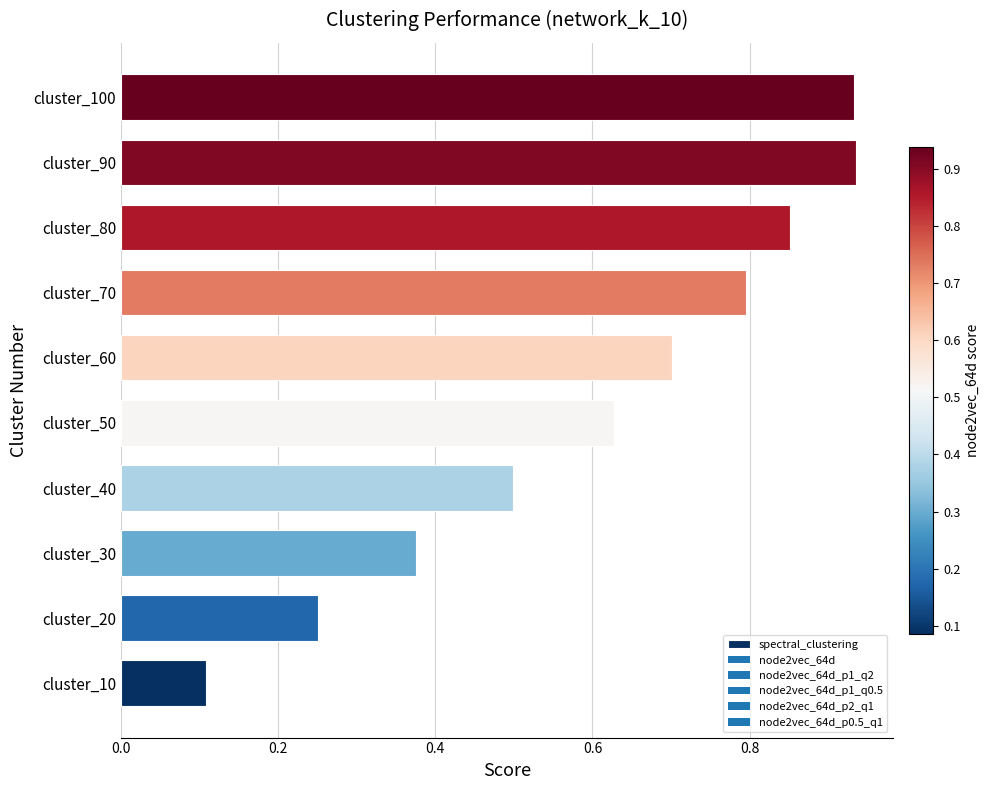

Which category has the lowest value across all series?

cluster_10